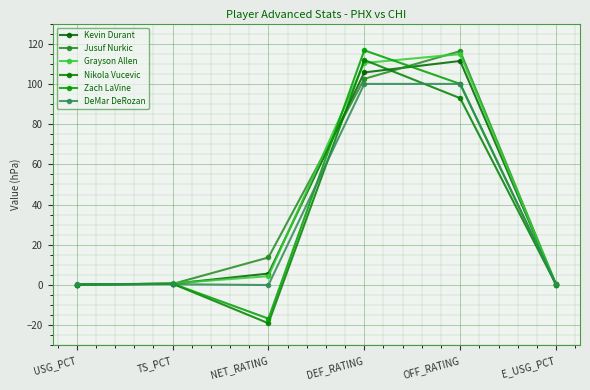

Where is the first local minimum for Zach LaVine?

NET_RATING